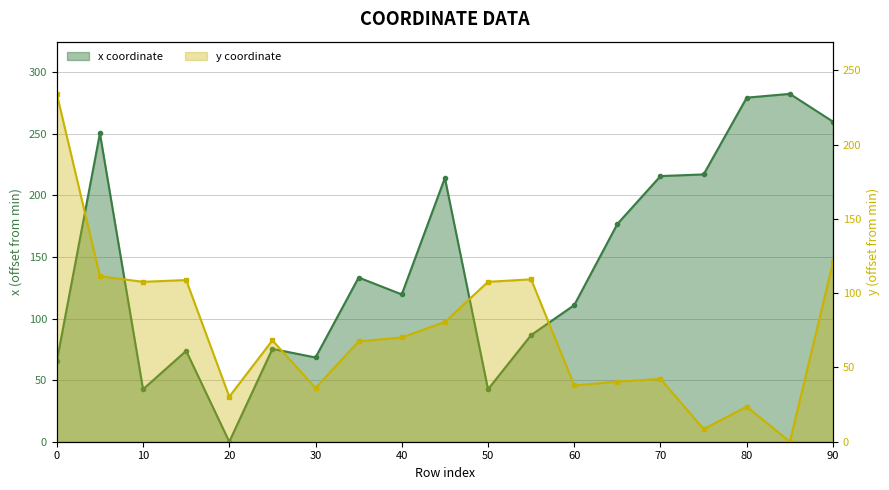

What is the highest value of the y series?

234.2